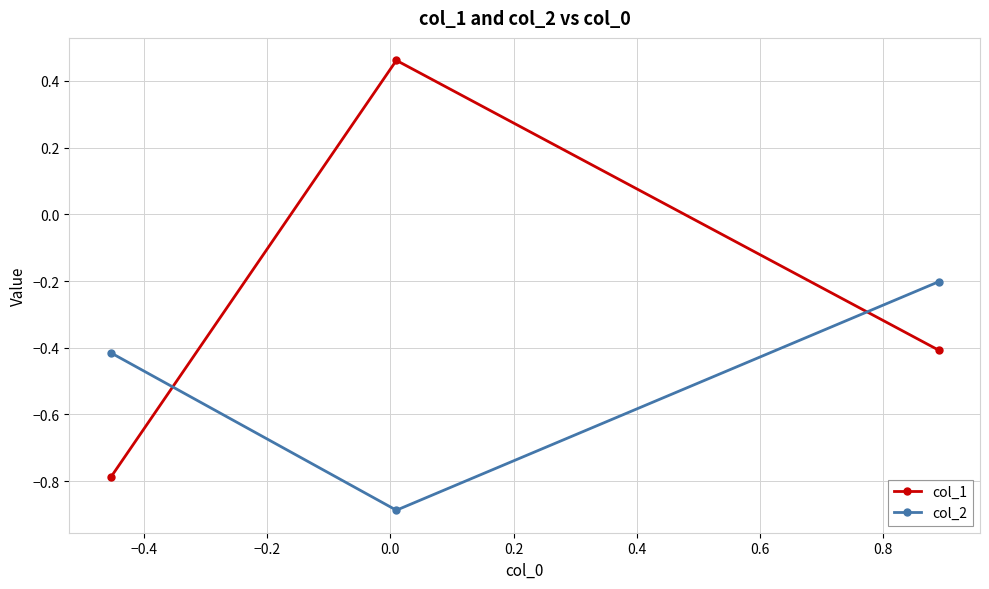

What is the minimum value for col_2?

-0.9